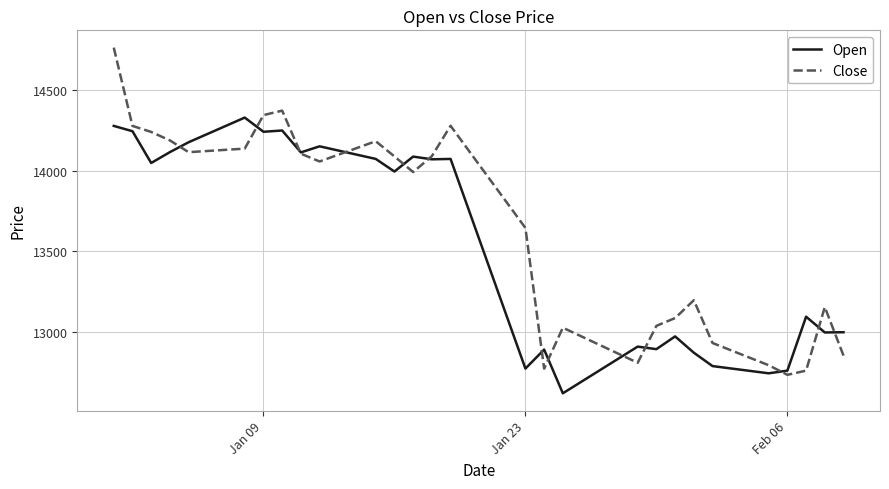

What are all the series names shown in the legend?

Open, Close